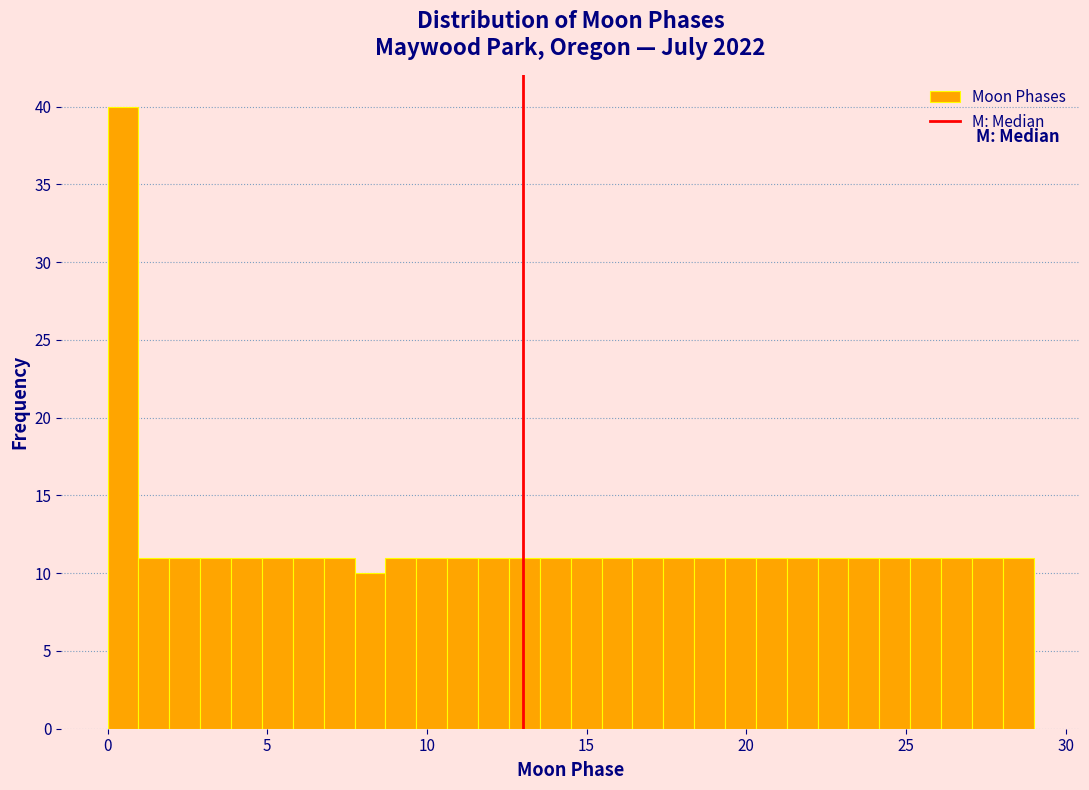

Read against the x-axis, roughly where is the centre of the tallest bar?

0.5